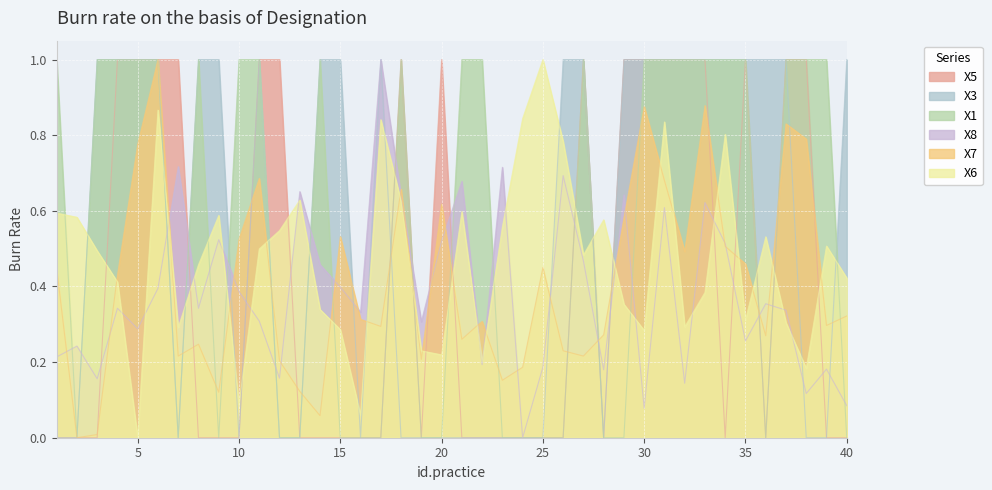

True or false: X1 has more than 0 interior local peaks.

True